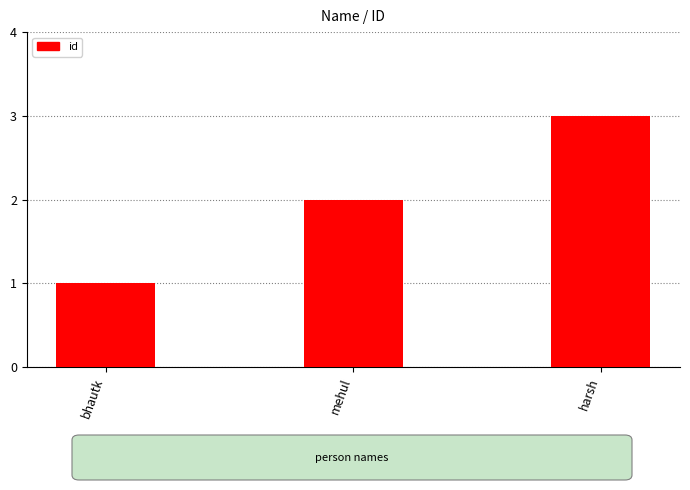

What is the change in value from bhautk to mehul?

+1